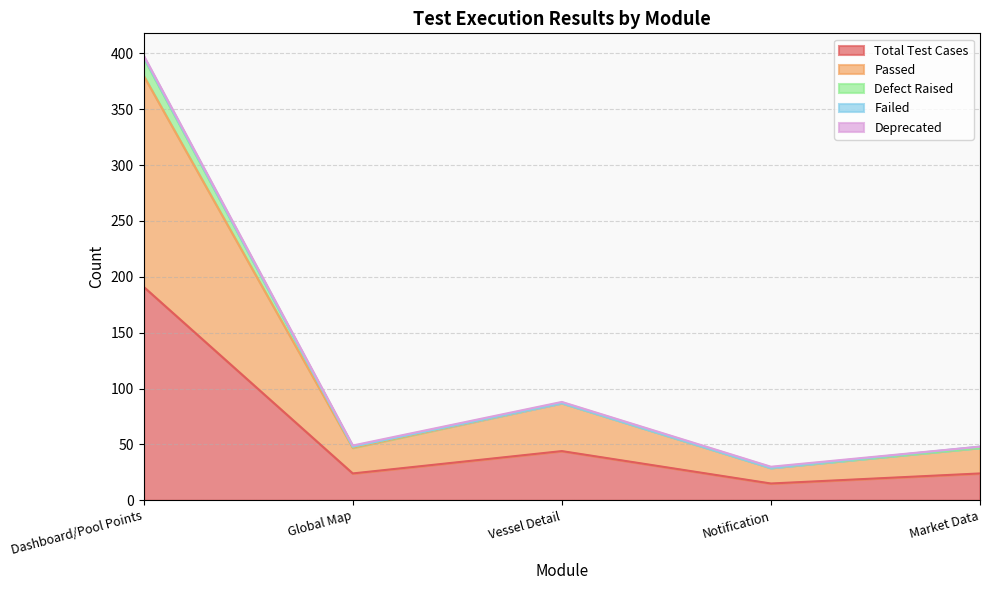

At which label does Defect Raised reach its peak?

Dashboard/Pool Points